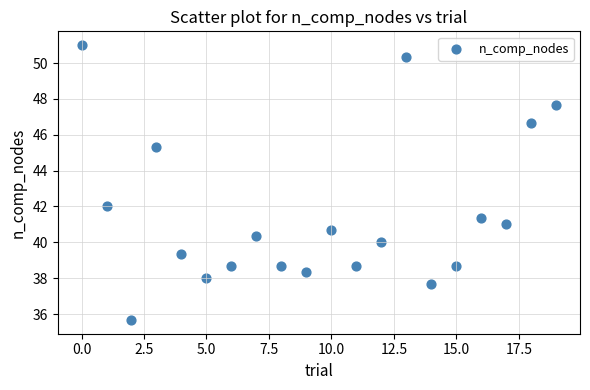

What Y value in the scatter plot is closest to 43?

42.0